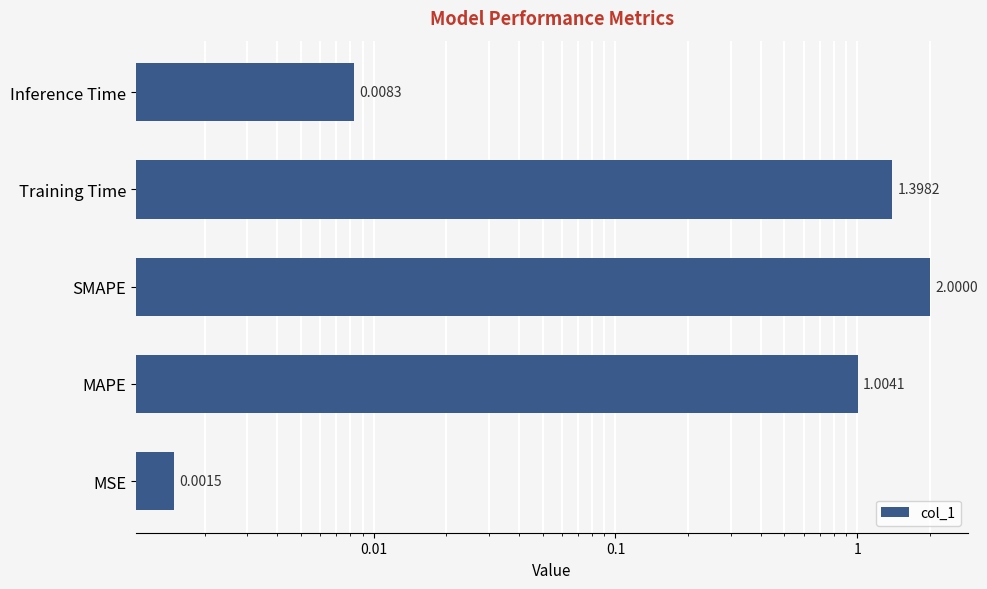

What is the change in value from SMAPE to Inference Time?

-2.0